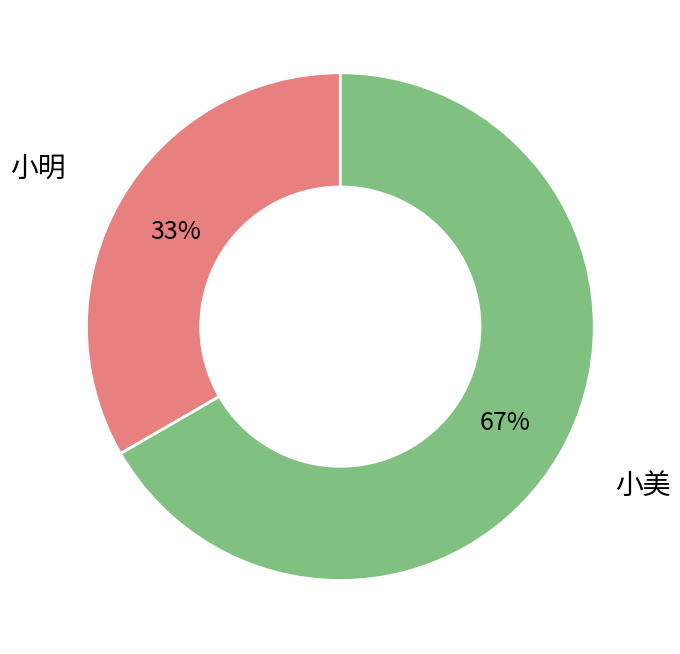

To the nearest percent, what is the combined percentage of 小美 and 小明?

100%